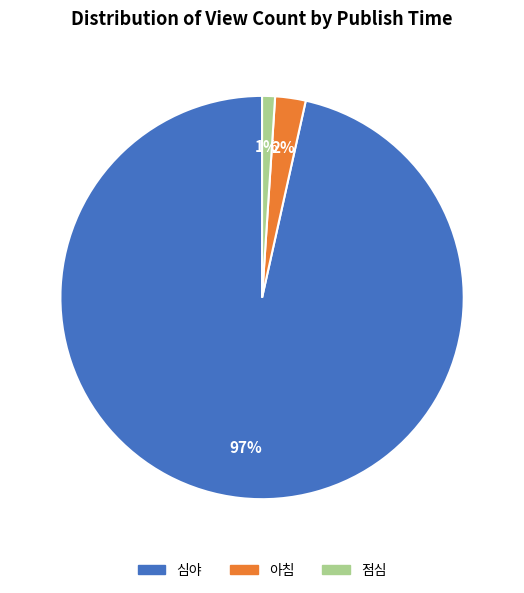

Do 심야 and 점심 together represent more than half of the pie?

Yes